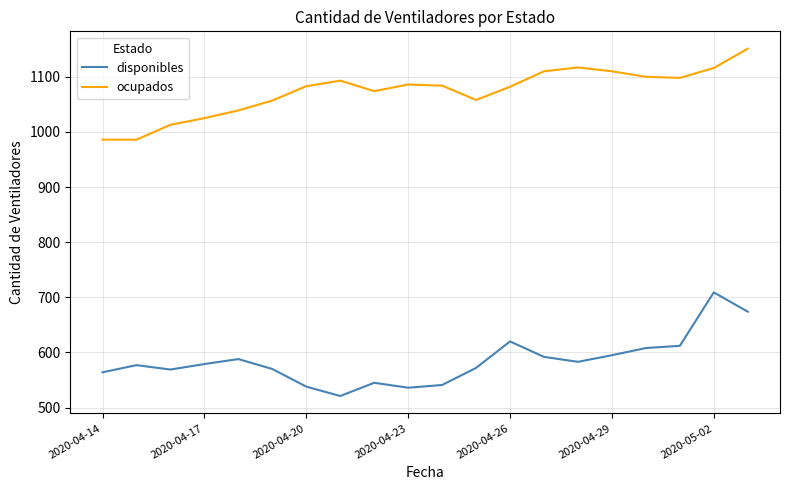

What is the minimum value for ocupados?

986